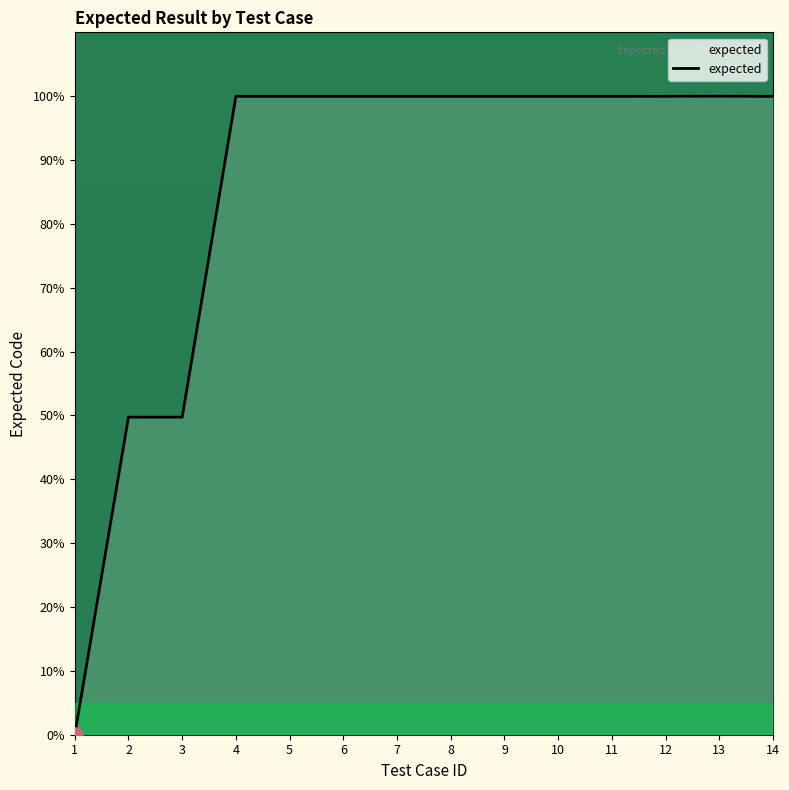

Approximately how many times larger is the value at 4 compared to 7?

1.0